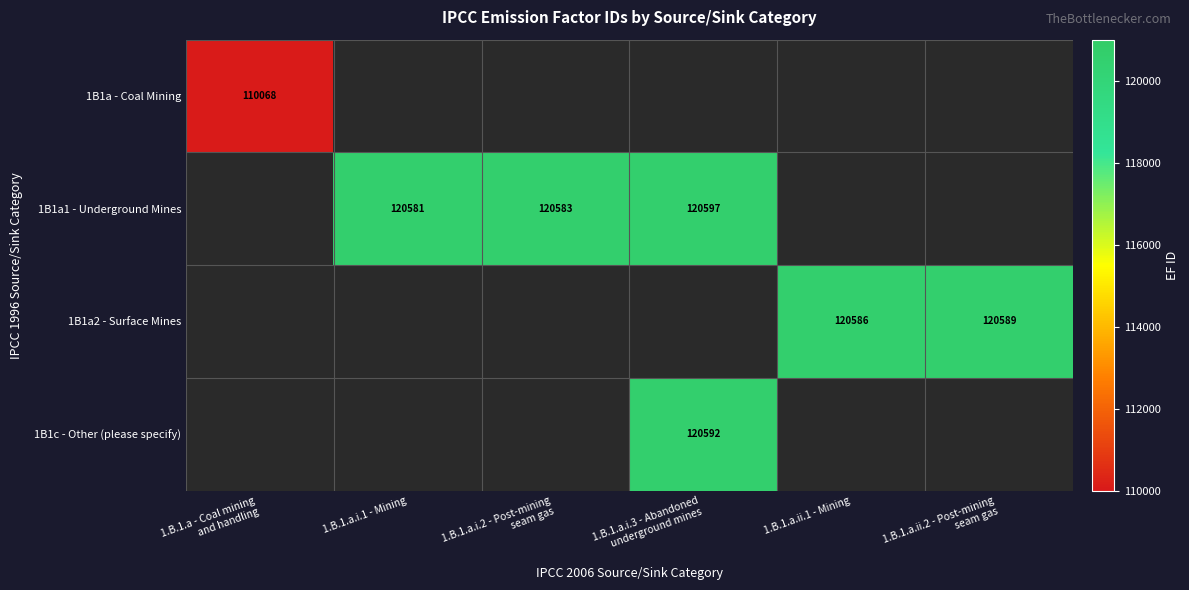

Count the number of data series in this chart.

4